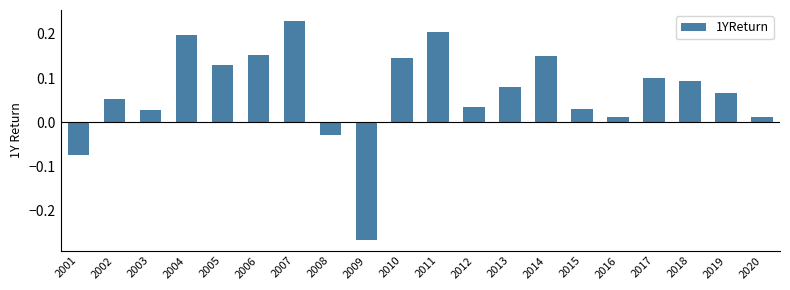

How many values are below zero?

3